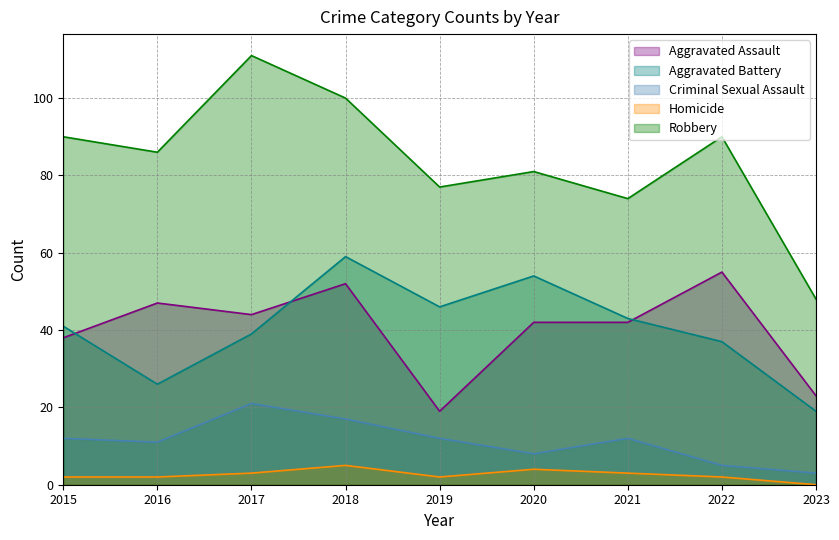

What is the approximate value of Robbery at 2021, to the nearest 10?

70